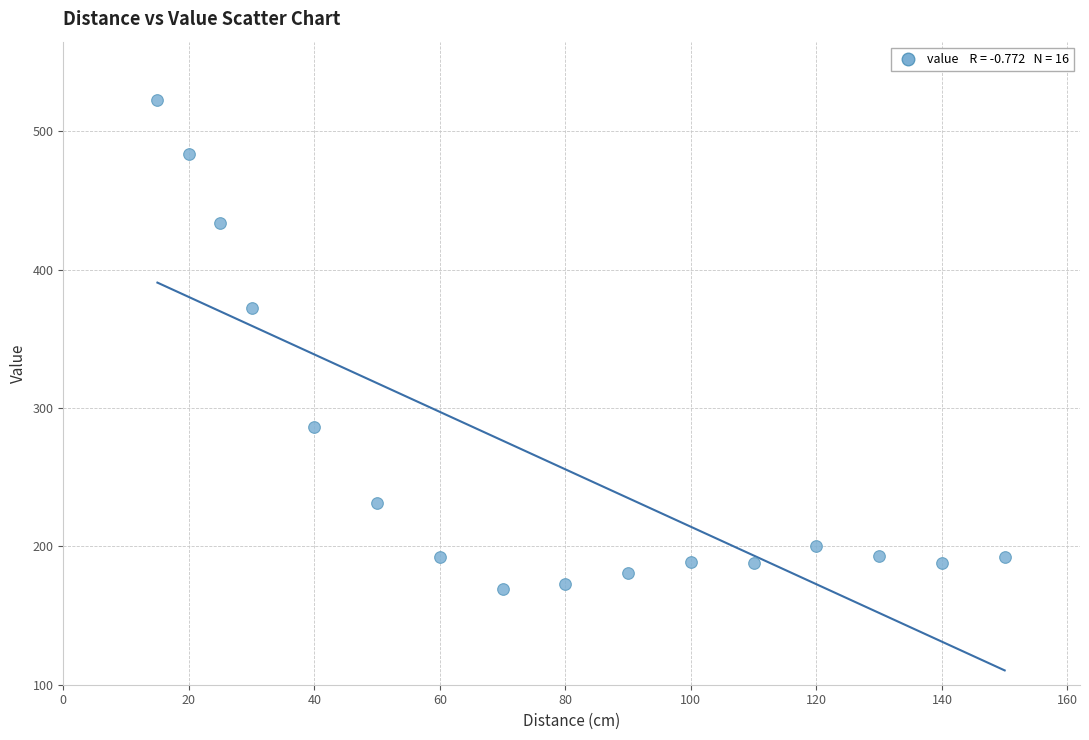

What Y value in the scatter plot is closest to 346?

372